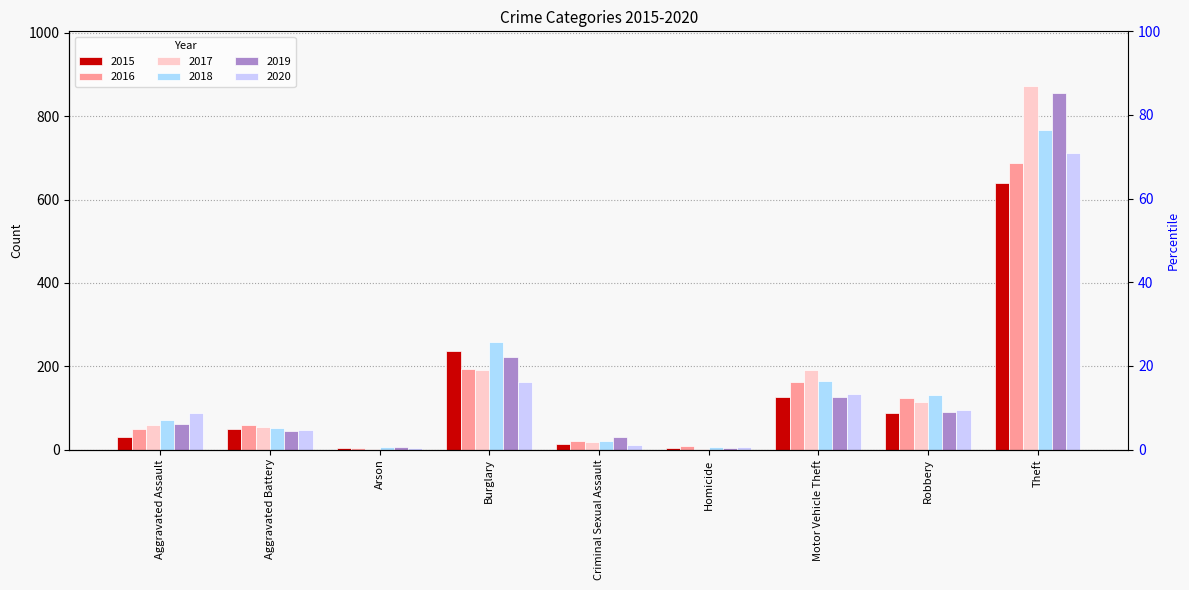

What is the value of the 2016 bar at the 2nd from the left?

60